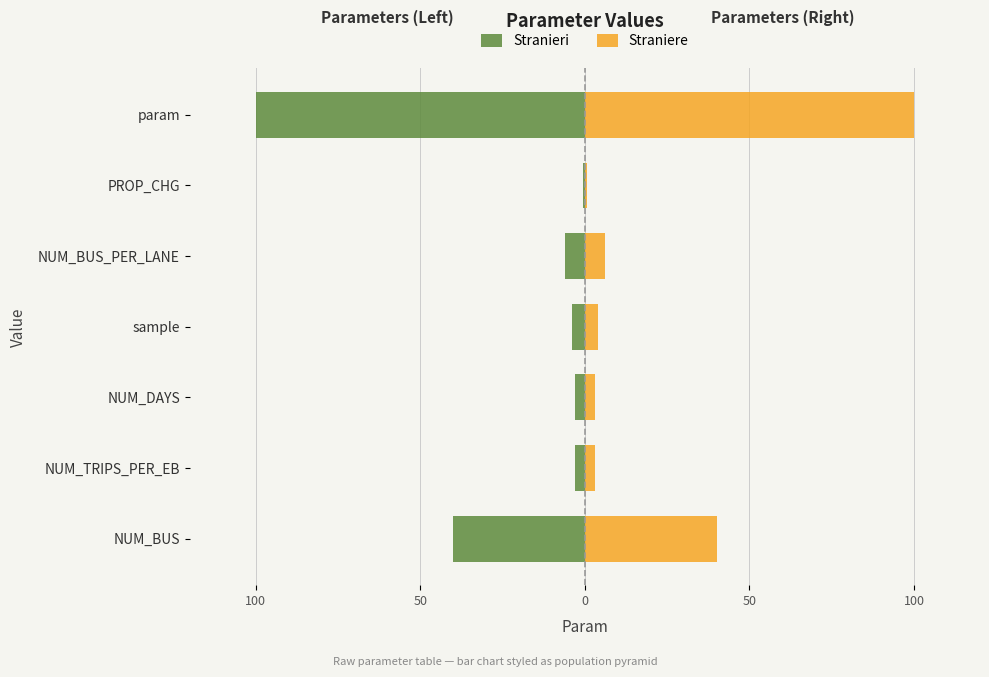

What is the minimum value shown in the chart?

-100.0